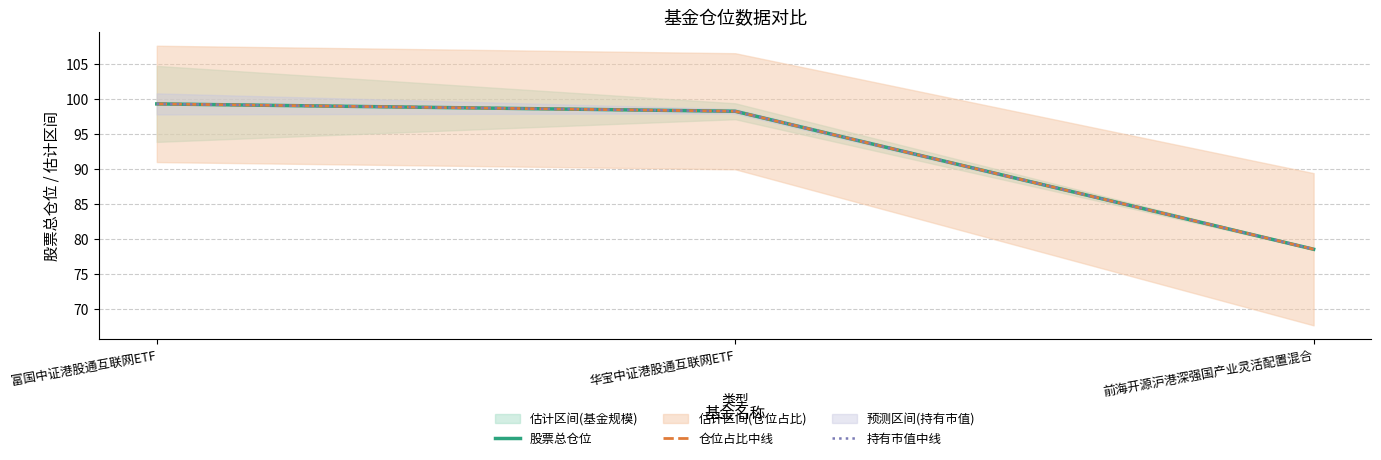

At how many categories does at least one series exceed 86?

2